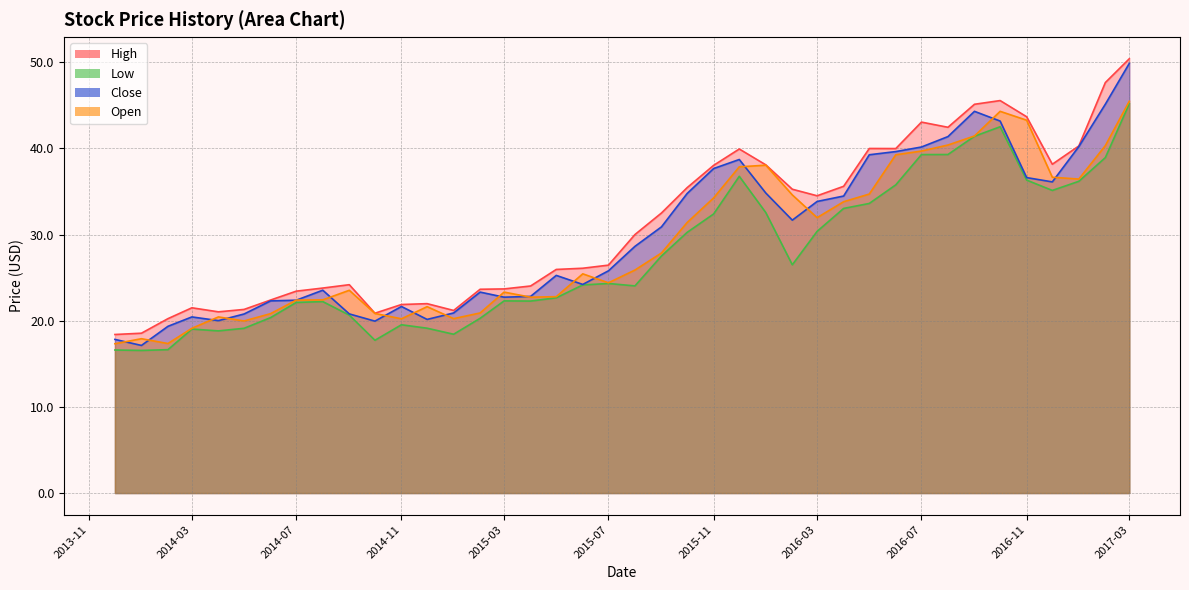

True or false: High and Open cross at least once.

False